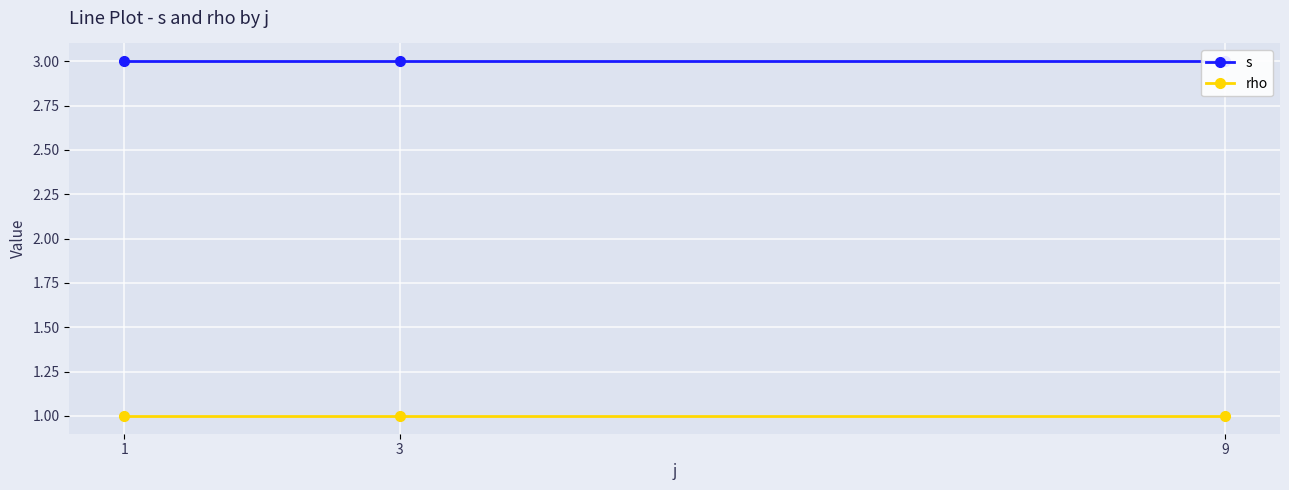

The value of s at 3 is 5. True or false?

False